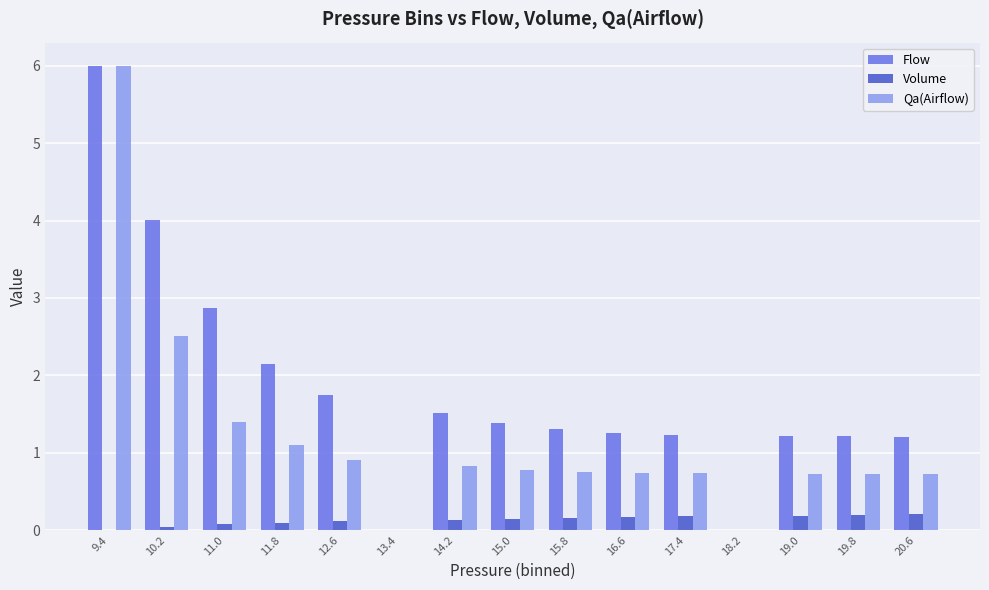

True or false: Volume has a value of 0.1 at 12.6.

True